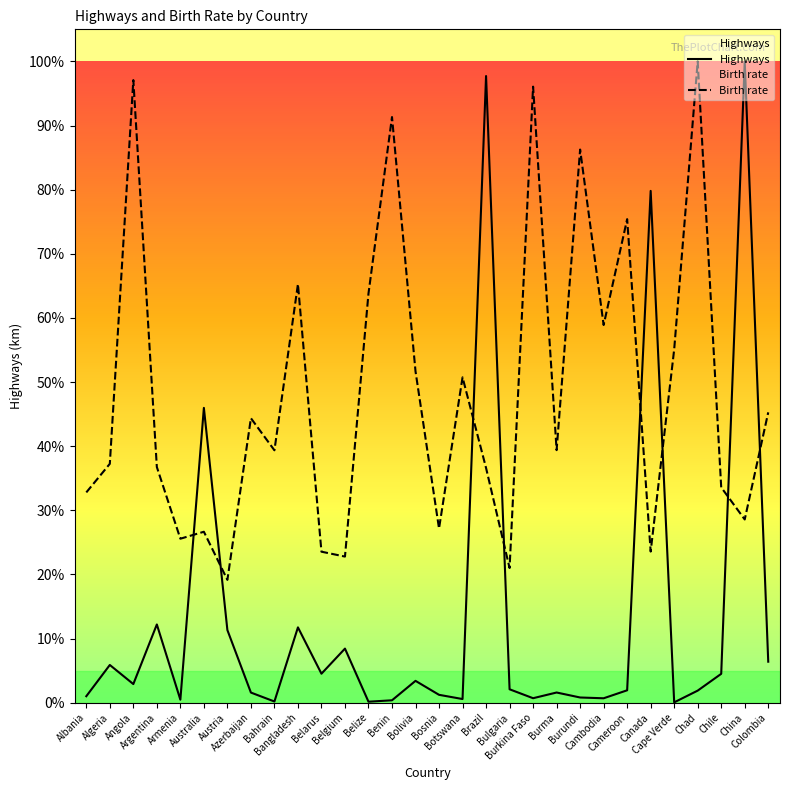

How many intersections are there between Highways and Birth rate?

8